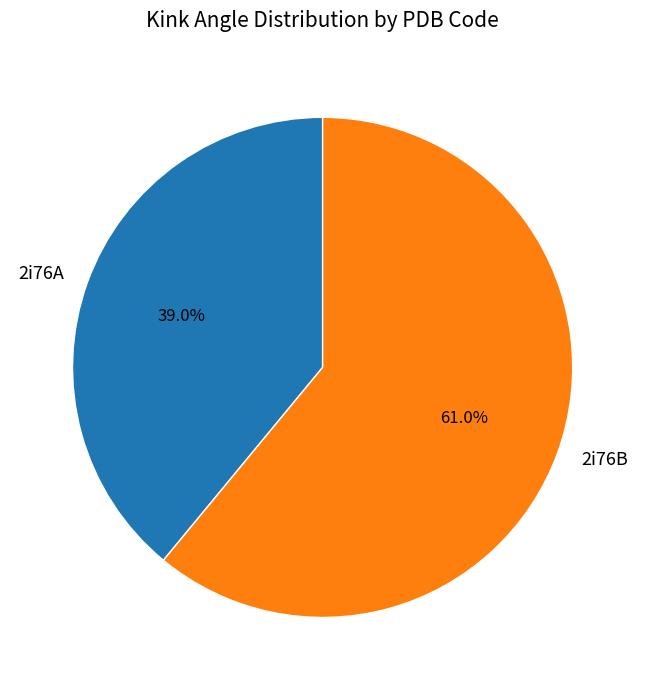

To the nearest percent, what percentage of the pie is 2i76B?

61%